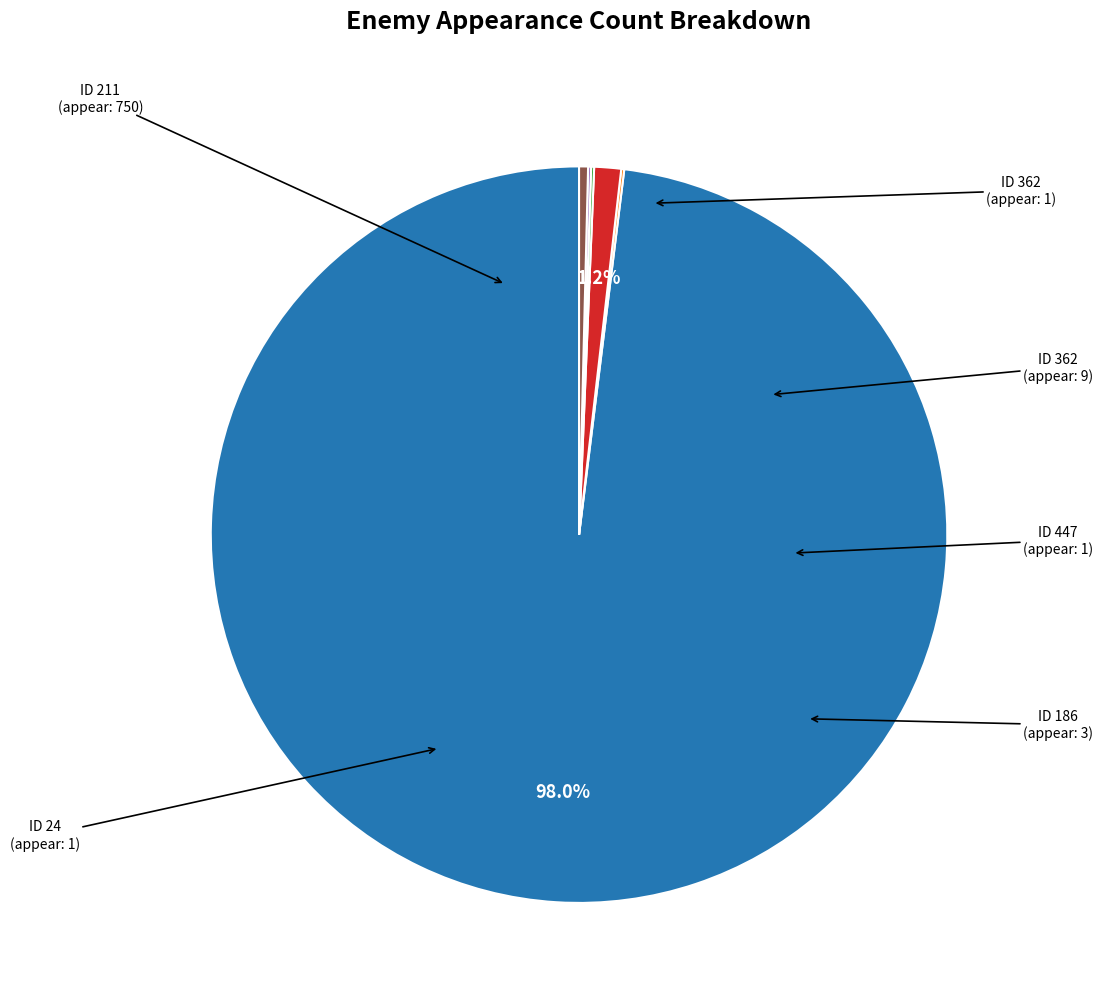

Does any single category account for the majority?

Yes